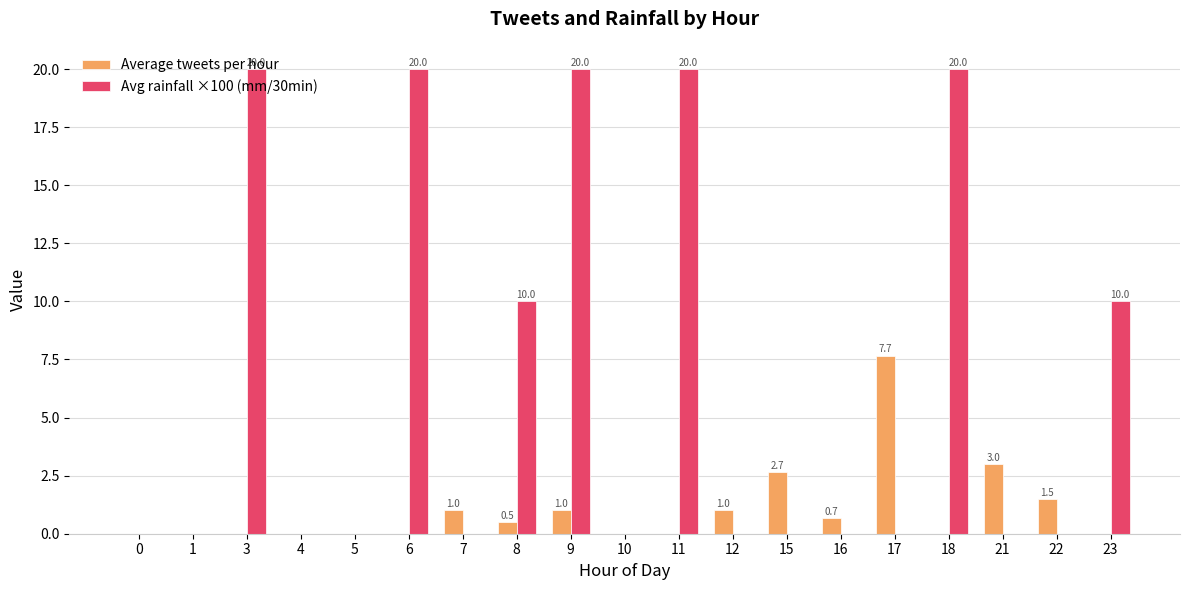

Reading left to right, what are all the values shown in this chart?

Average tweets per hour: 0.0	0.0	0.0	0.0	0.0	0.0	1.0	0.5	1.0	0.0	0.0	1.0	2.7	0.7	7.7	0.0	3.0	1.5	0.0
Avg rainfall ×100 (mm/30min): 0.0	0.0	20.0	0.0	0.0	20.0	0.0	10.0	20.0	0.0	20.0	0.0	0.0	0.0	0.0	20.0	0.0	0.0	10.0